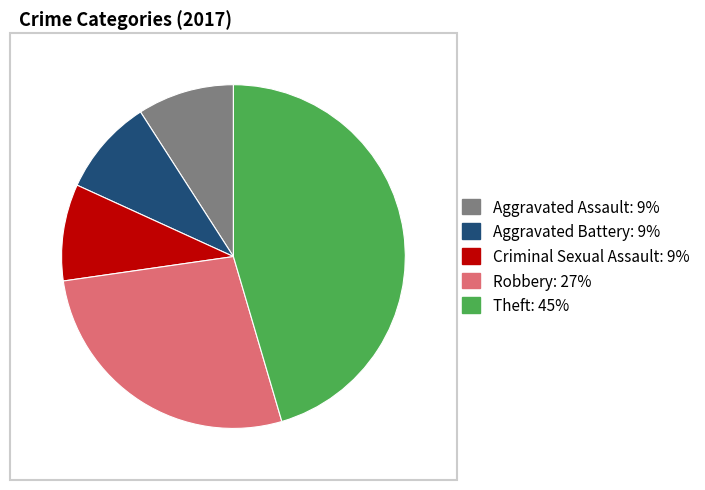

How many slices are in this pie chart?

5